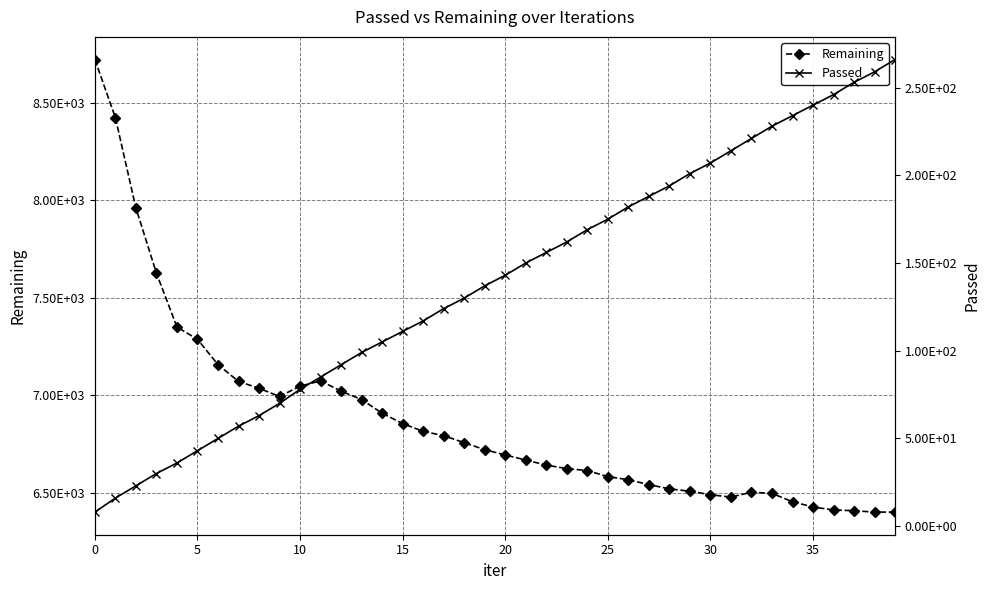

Is the value of Passed at 14 greater than the value of Remaining at 14?

No